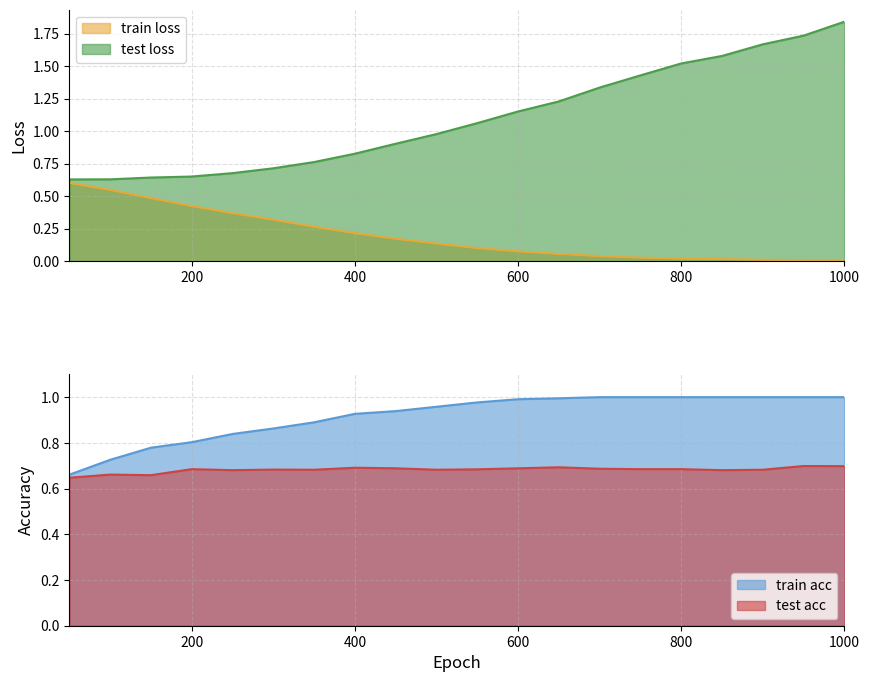

Which category has the lowest value across all series?

1000